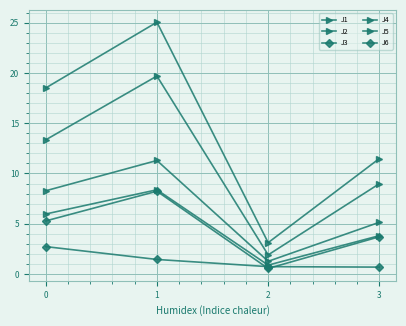

What is the maximum value for J2?

8.4